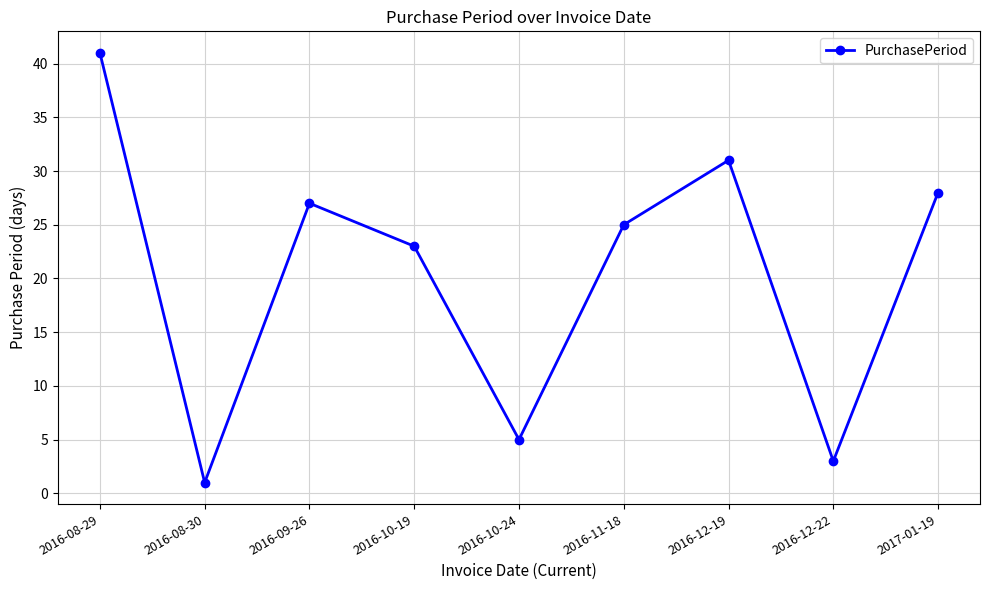

What is the change in value from 2016-10-19 to 2016-11-18?

+2